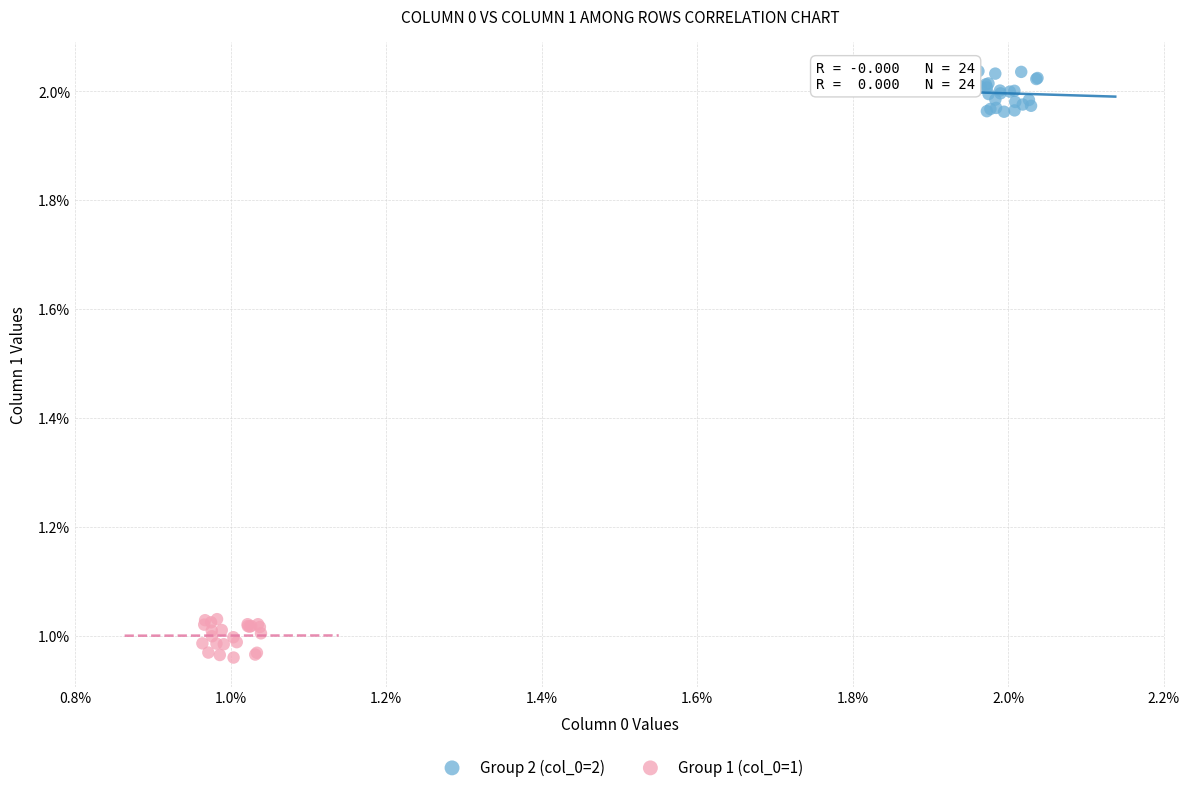

Which series contains the highest Y value?

Group 2 (col_0=2)